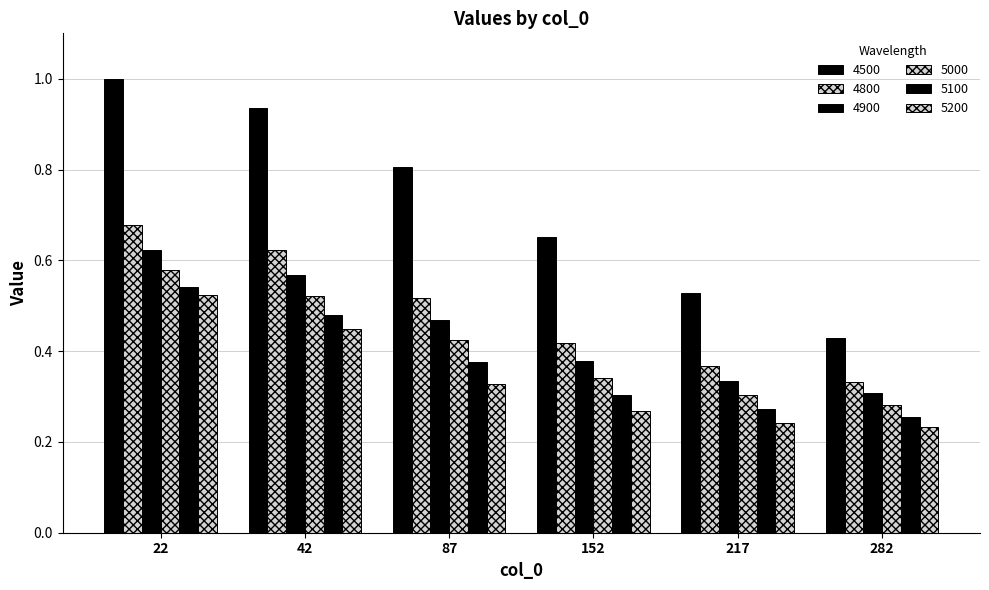

Is it true that 5000 equals 1.0 at 22?

False